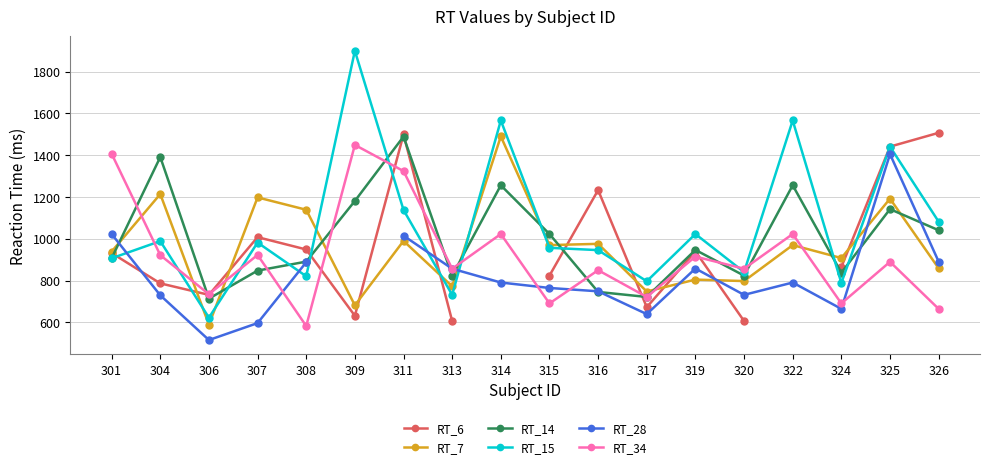

Which label corresponds to the largest value in the chart?

309